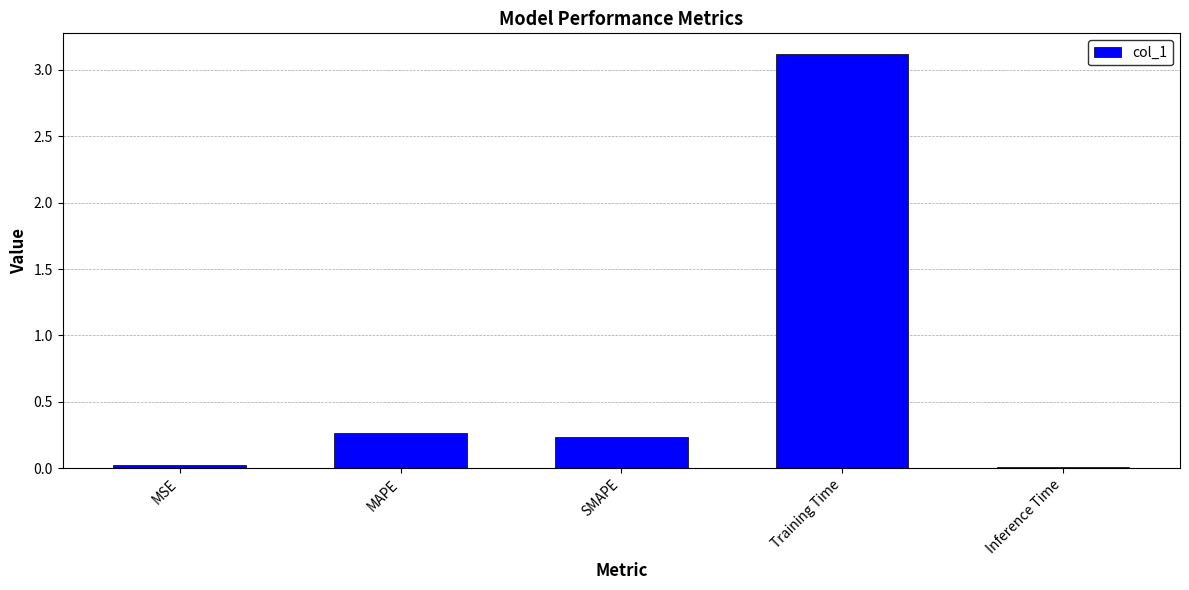

What is the label of the 4th bar from the left?

Training Time